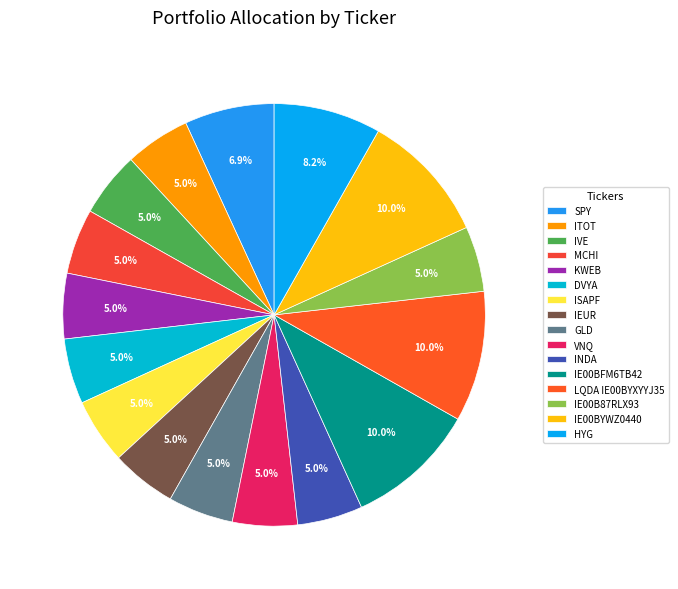

To the nearest percent, what portion does ITOT represent?

5%